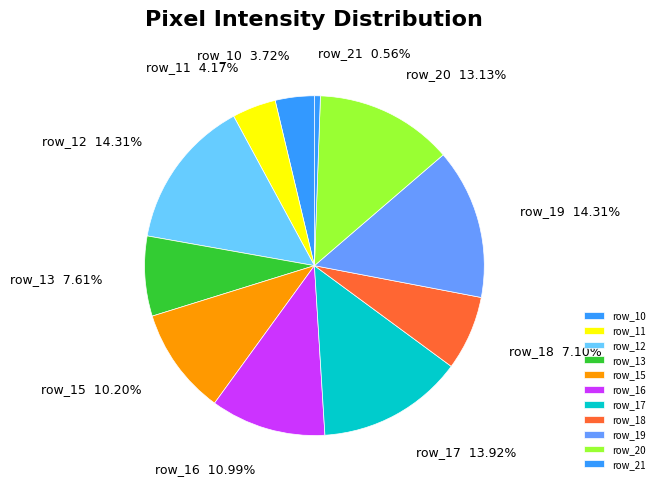

Combined, do row_19 and row_21 account for over 50%?

No